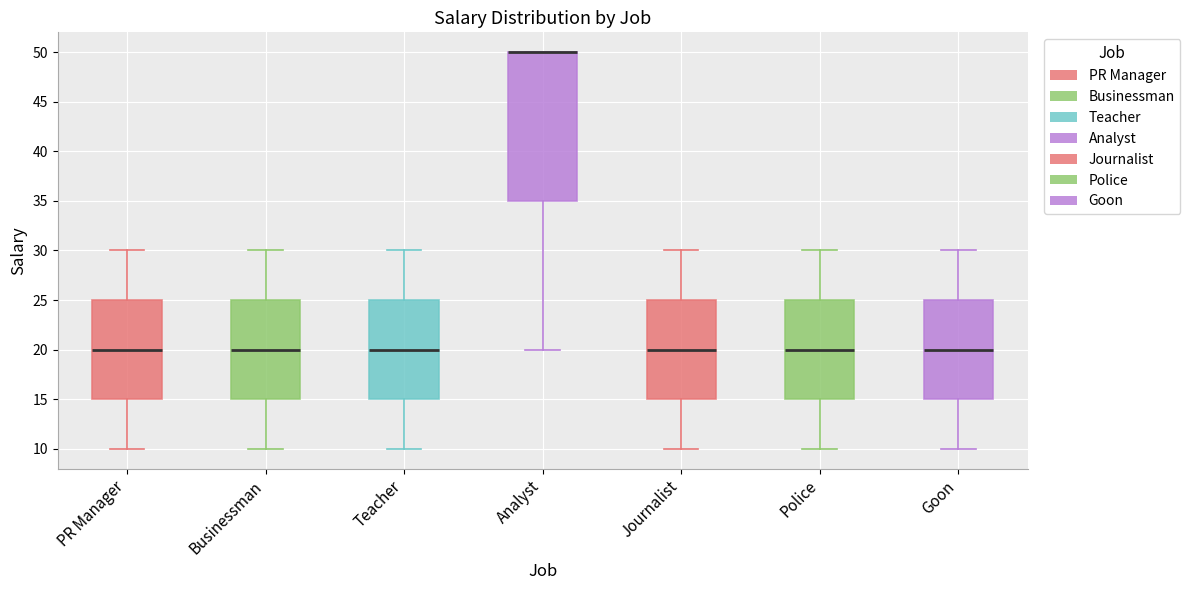

Comparing the boxes themselves (not the whiskers), which one is the tallest?

Analyst